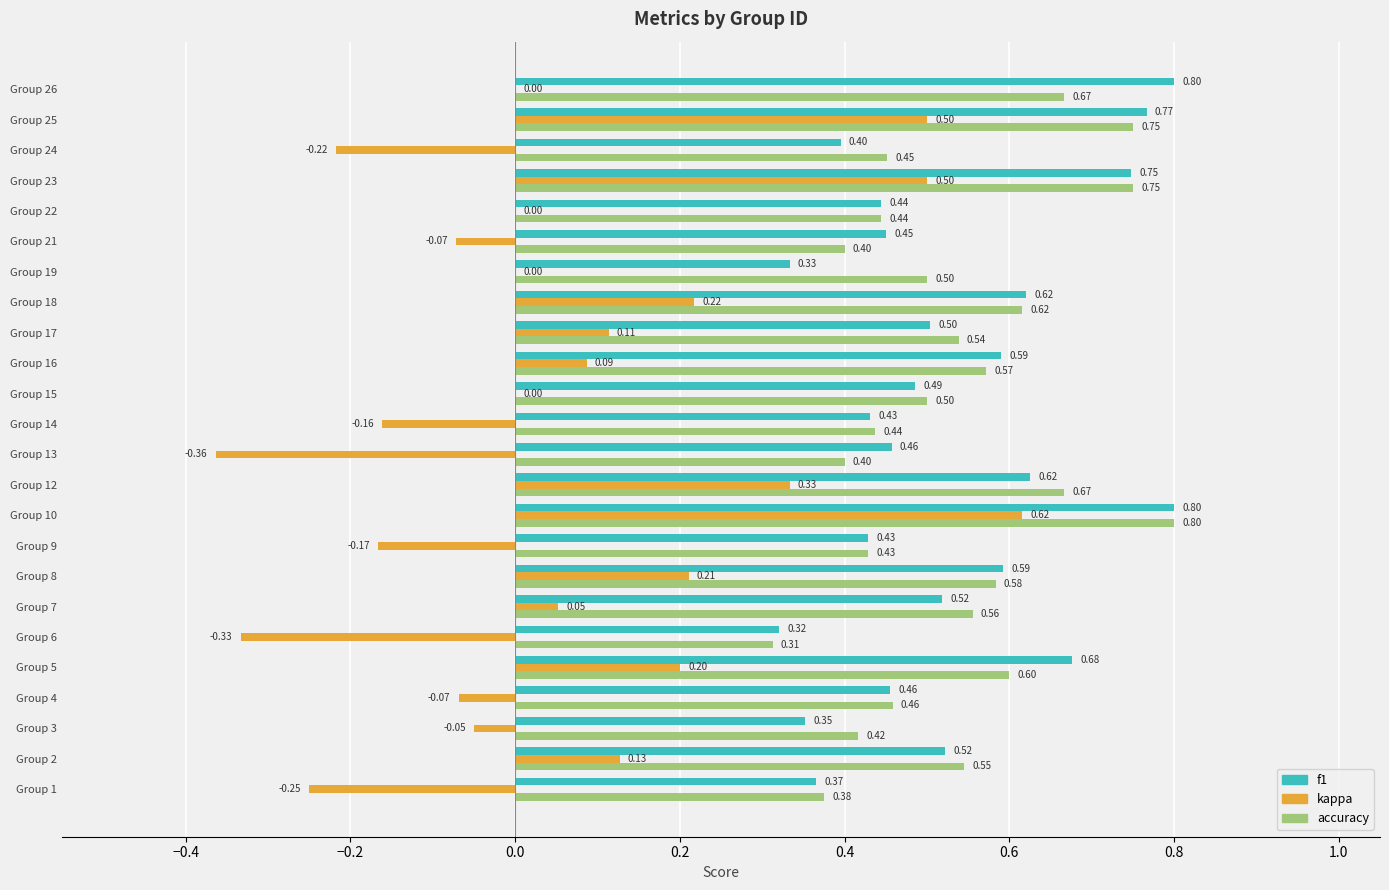

At which category is the sum across all series the highest?

Group 10